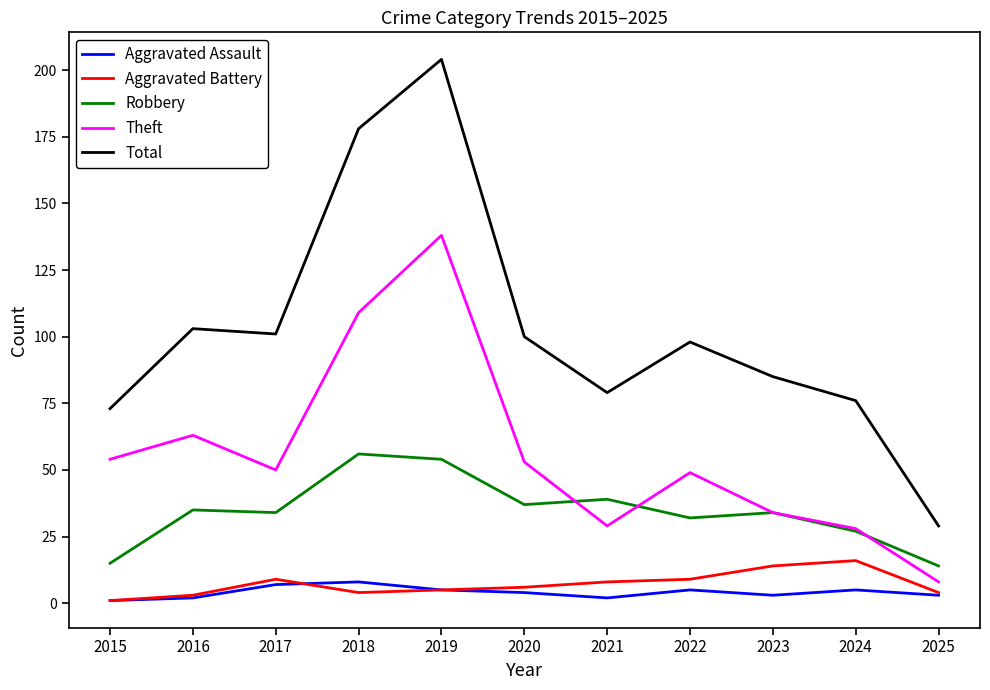

At 2021, list the series in order from smallest to largest.

Aggravated Assault, Aggravated Battery, Theft, Robbery, Total